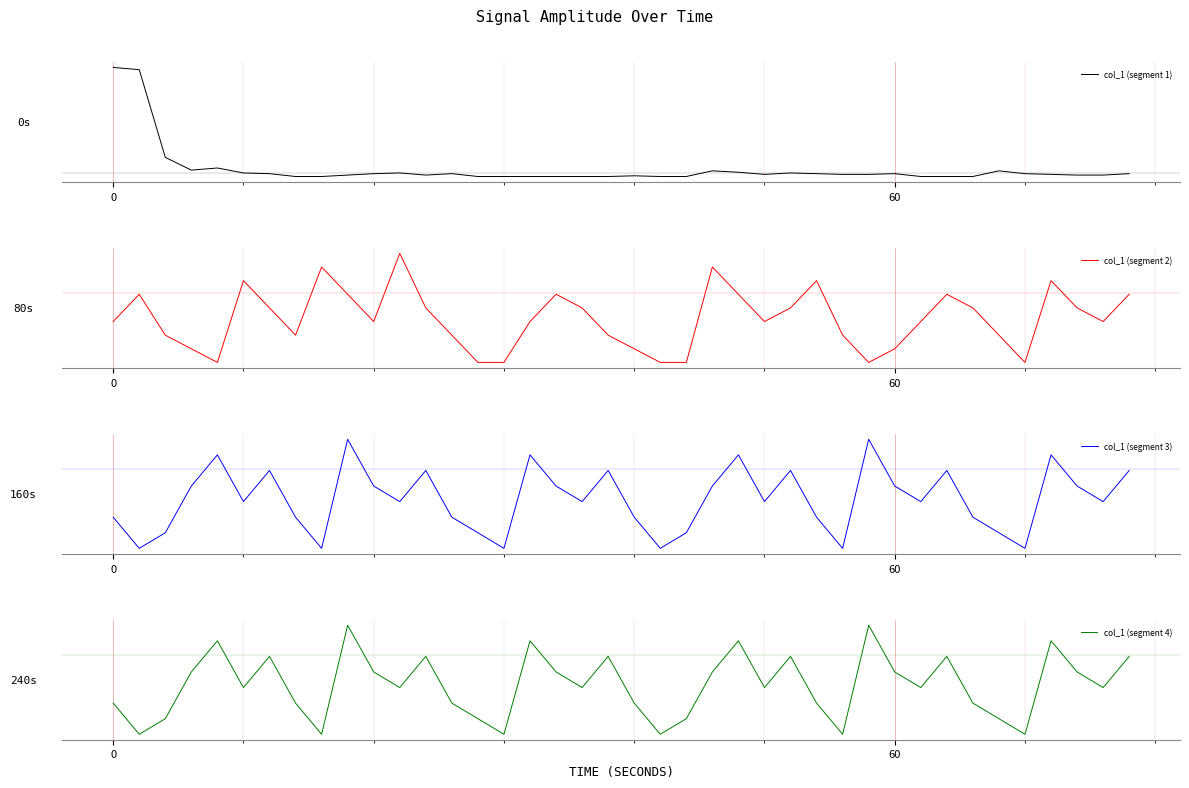

Which series has the largest range (max minus min)?

col_1 (segment 1)